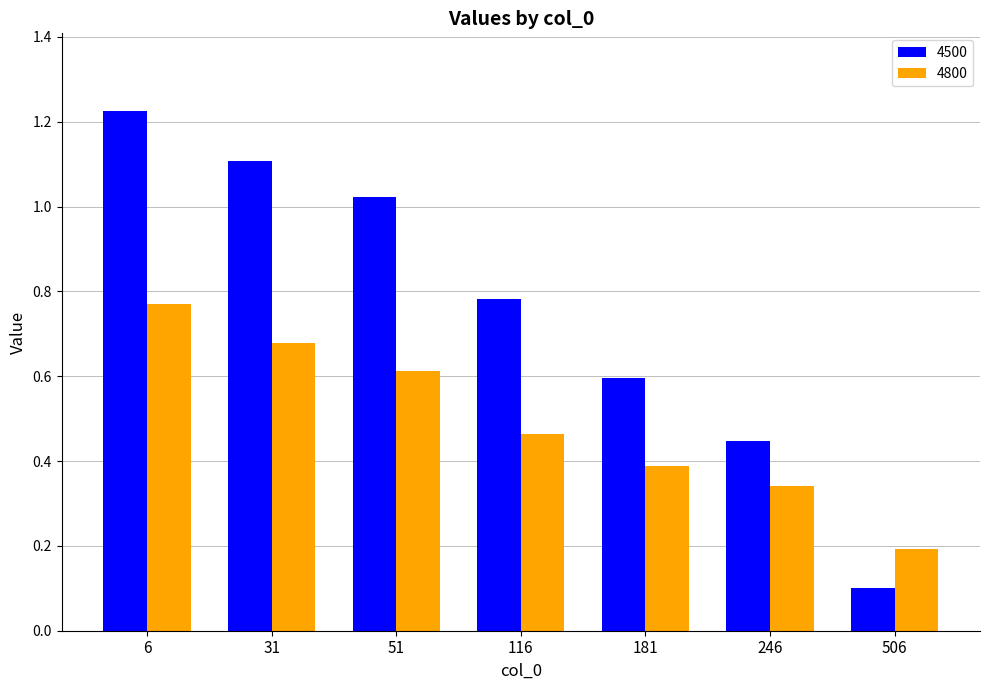

Rank the series by their average value, from lowest to highest.

4800, 4500